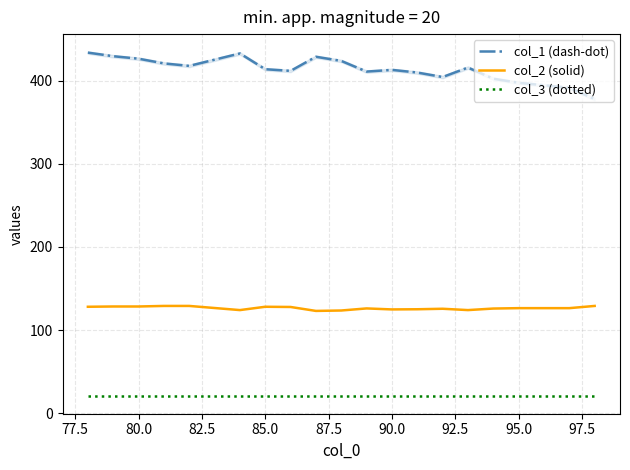

Does the chart display data point markers on the line(s)?

No